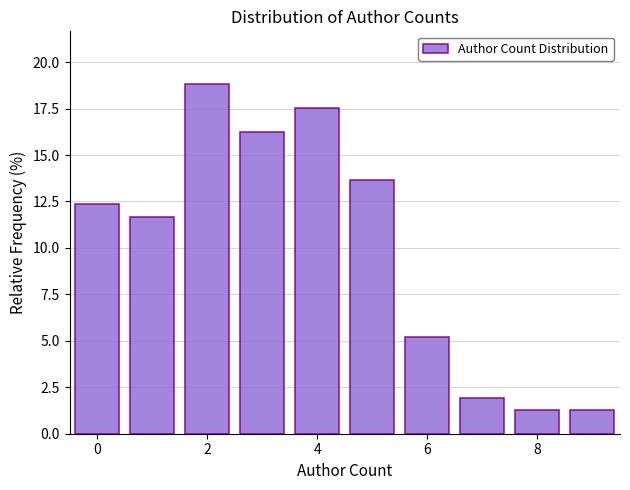

Reading left to right, transcribe this chart: for each bar, give the range it covers on the x-axis and its height. Neither the bar edges nor the heights are printed on the chart, so give them approximately, as read against the axes.

-0.5 to 0.5: 12.5
0.5 to 1.5: 11.5
1.5 to 2.5: 19.0
2.5 to 3.5: 16.0
3.5 to 4.5: 17.5
4.5 to 5.5: 13.5
5.5 to 6.5: 5.0
6.5 to 7.5: 2.0
7.5 to 8.5: 1.5
8.5 to 9.5: 1.5